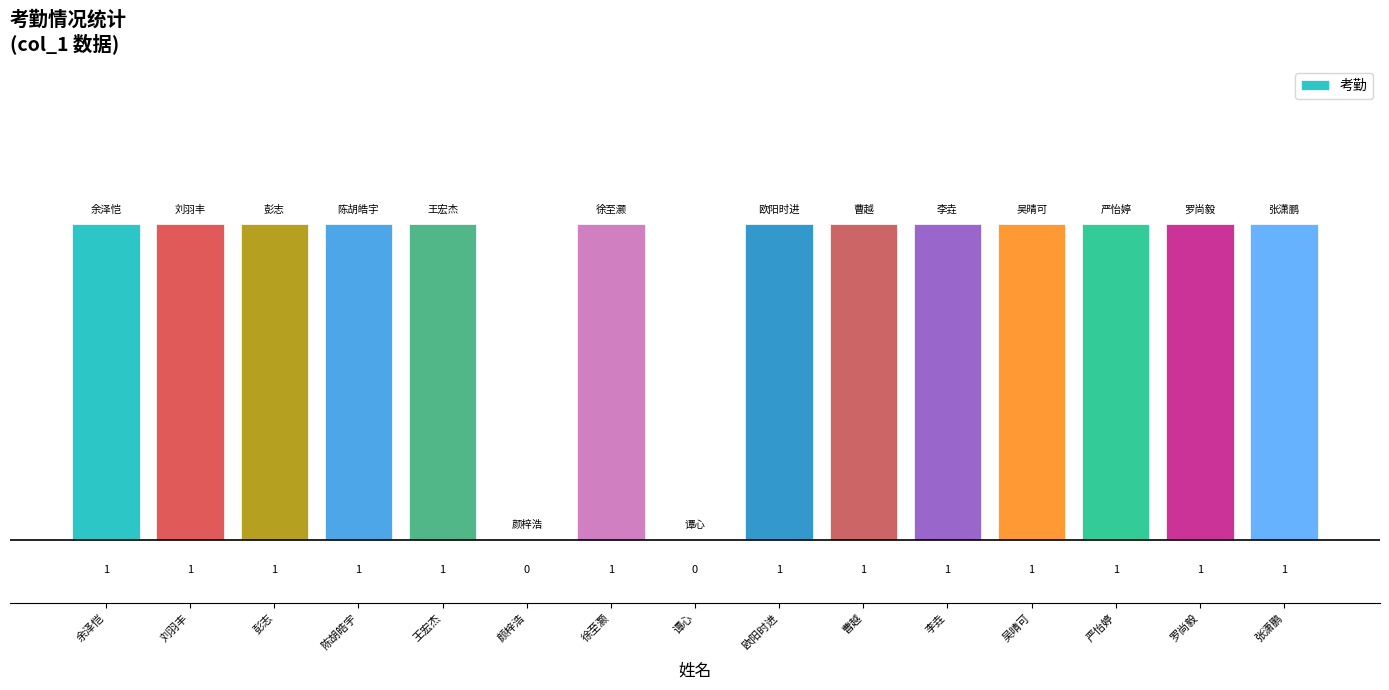

What is the sum of all values?

13